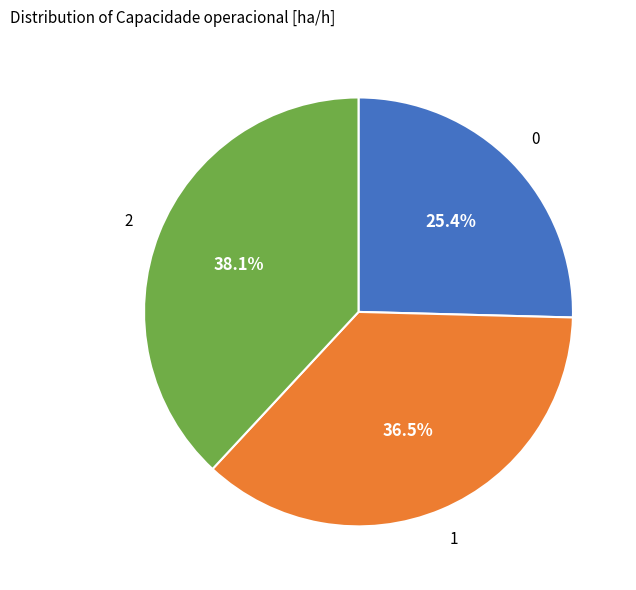

True or false: 0 accounts for 13% of the total.

False